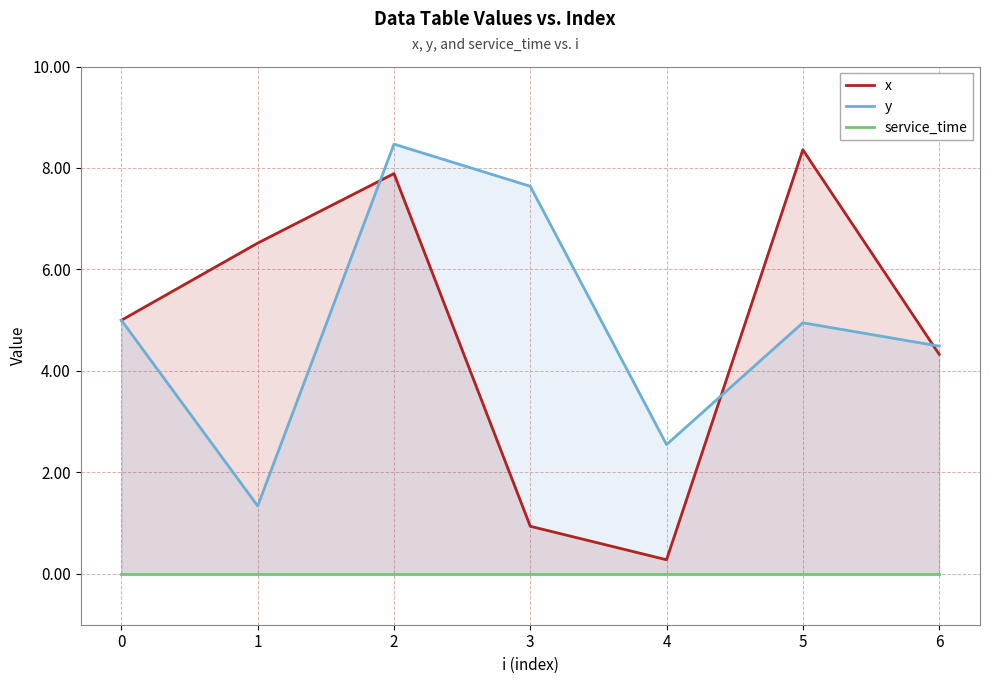

At 2, list the series in order from largest to smallest.

y, x, service_time